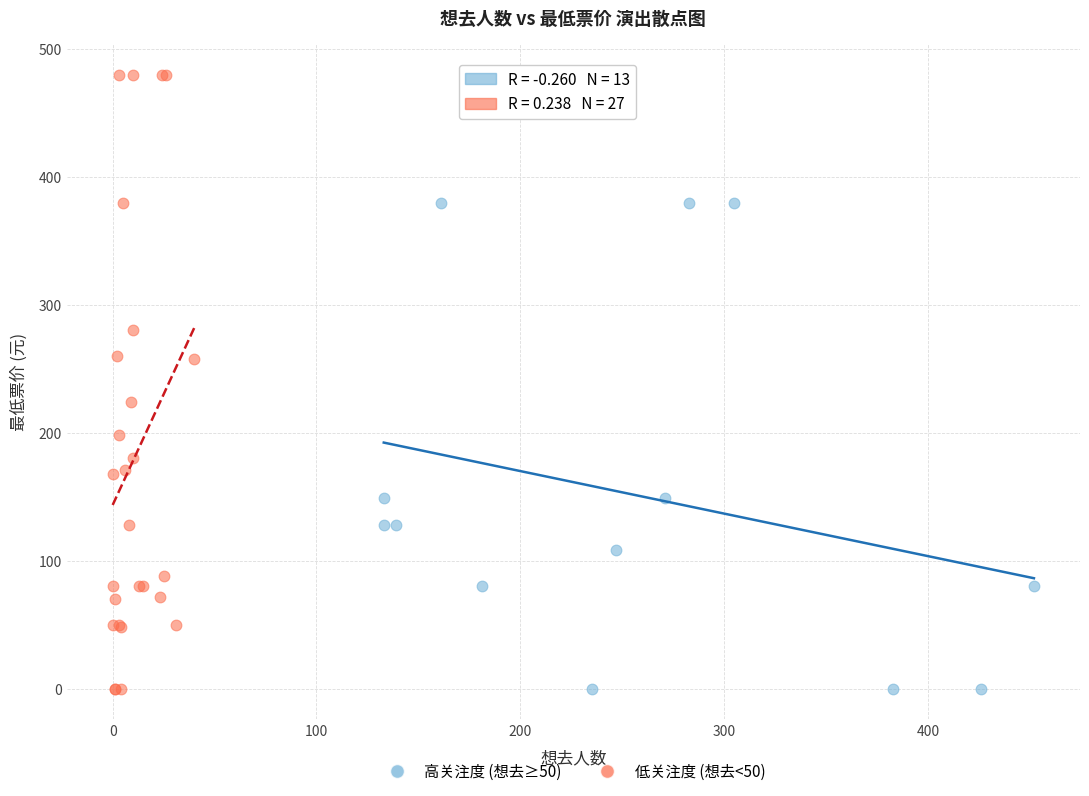

Which series has the largest Y range (max minus min)?

低关注度 (想去<50)